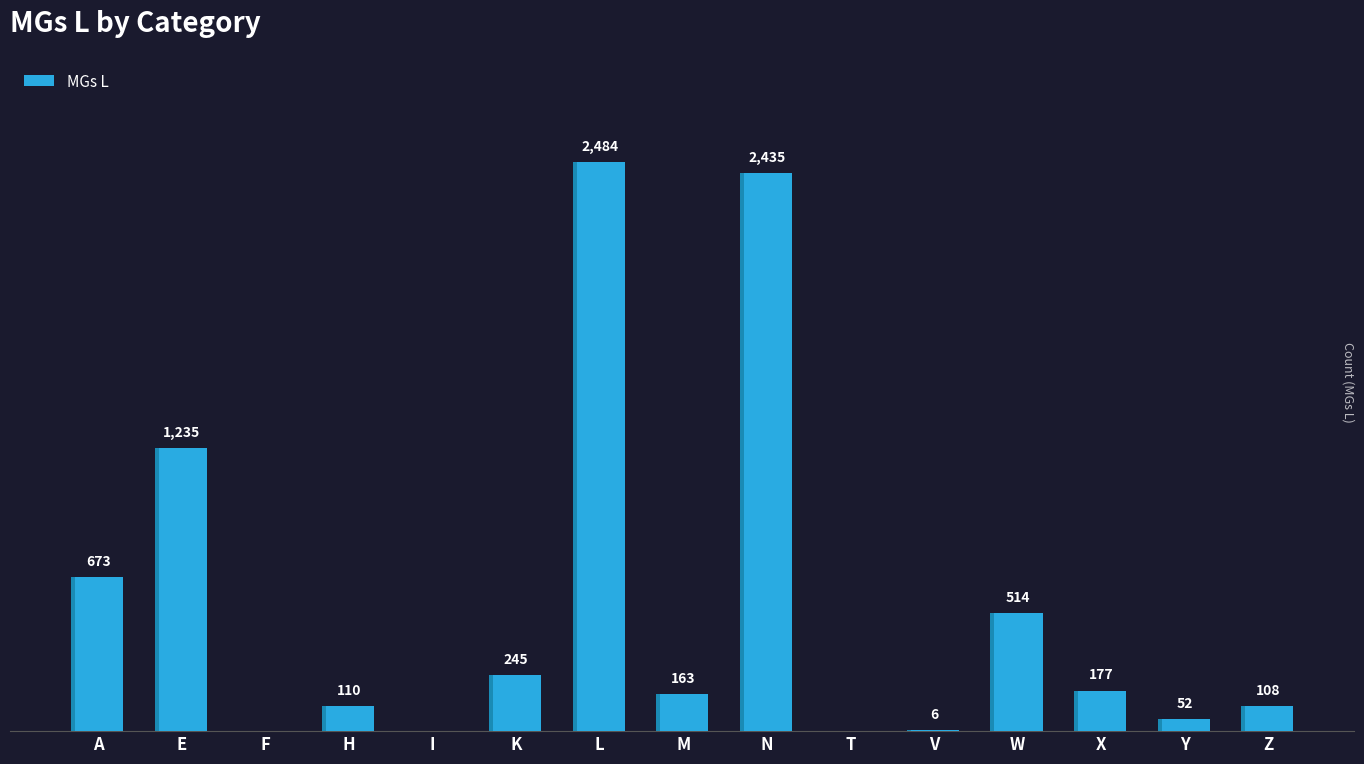

What is the change in value from K to X?

-68